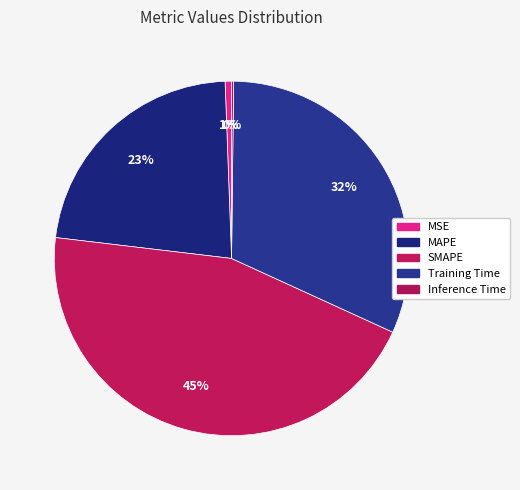

To the nearest percent, what portion does Training Time represent?

32%